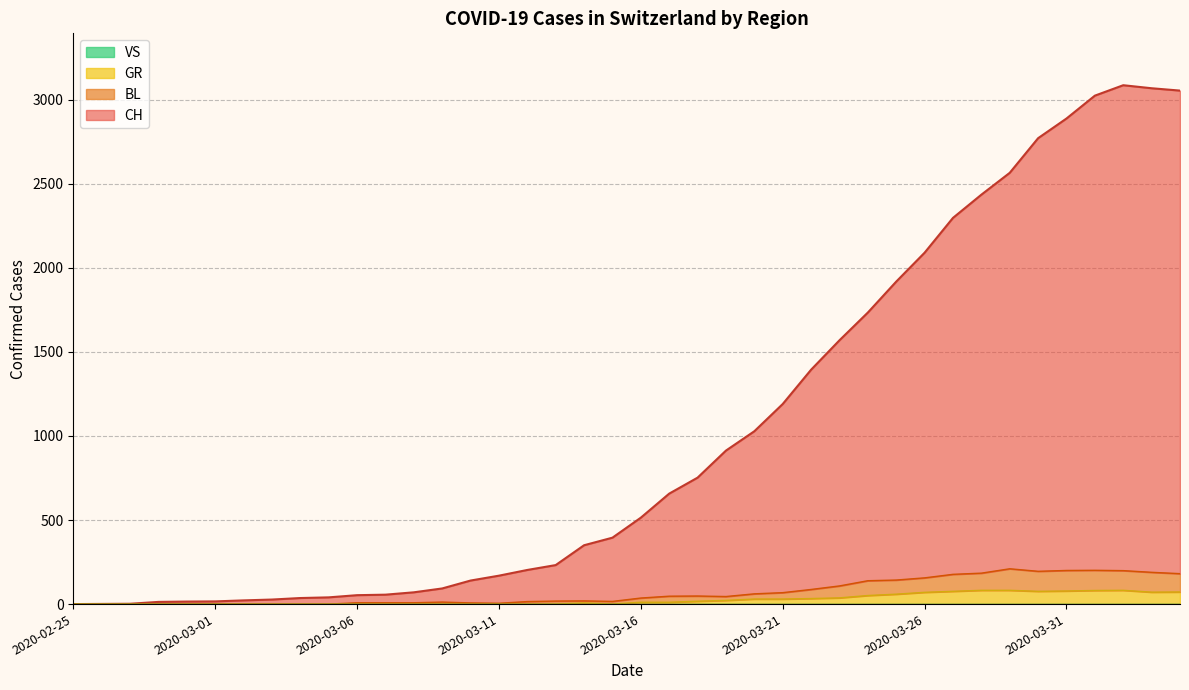

Which has a higher value, 2020-02-29 or 2020-03-11?

2020-03-11